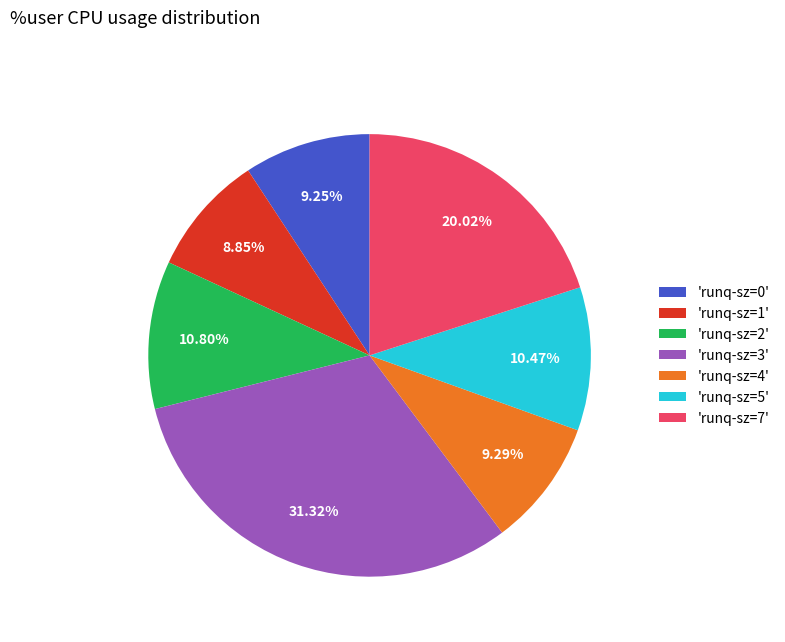

Which has a higher value, 'runq-sz=2' or 'runq-sz=0'?

'runq-sz=2'